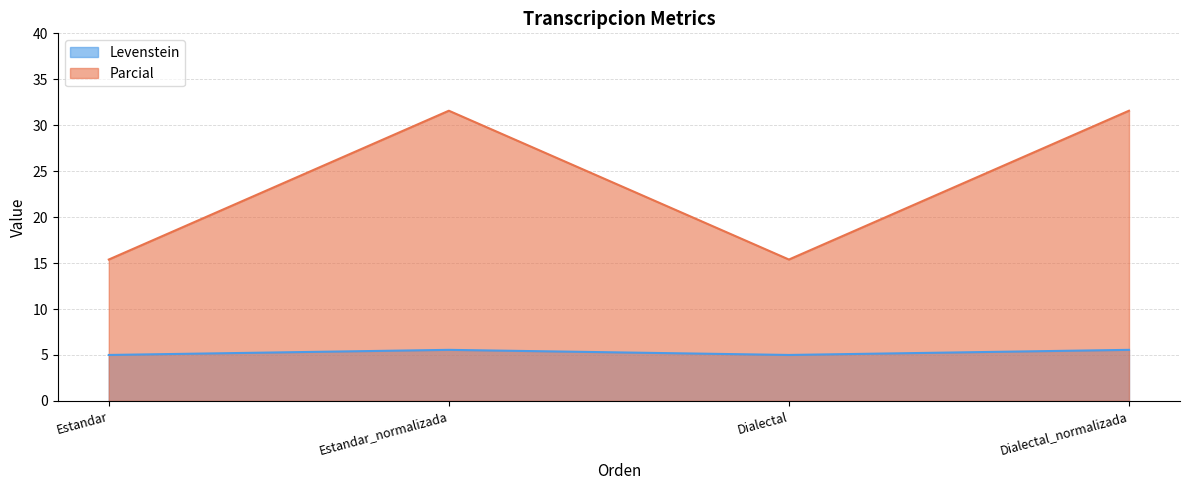

How many values in the Parcial series are below 31?

2